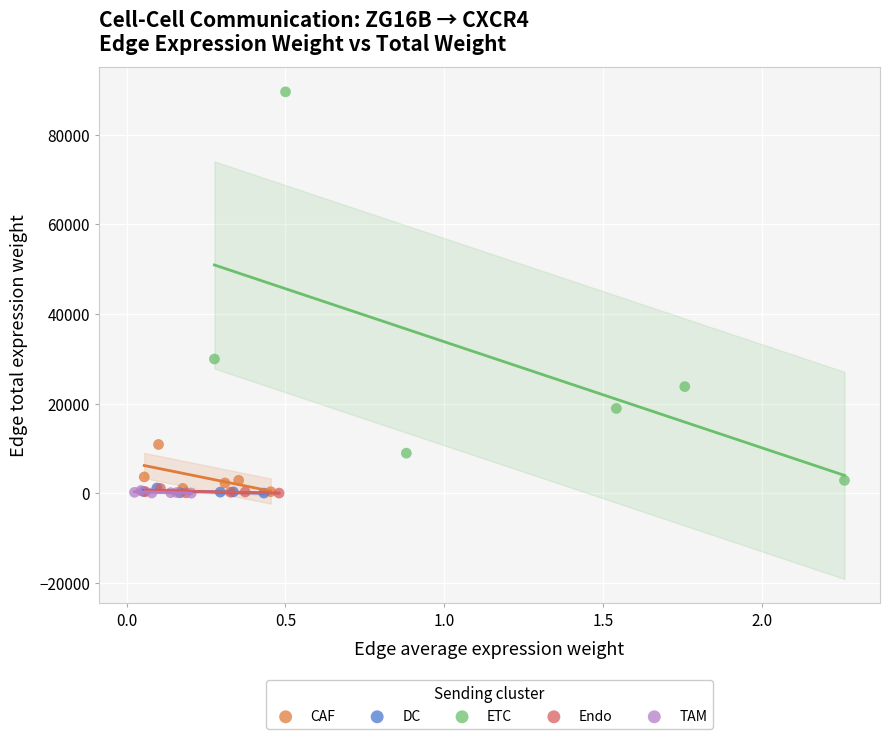

Which series contains the highest Y value?

ETC